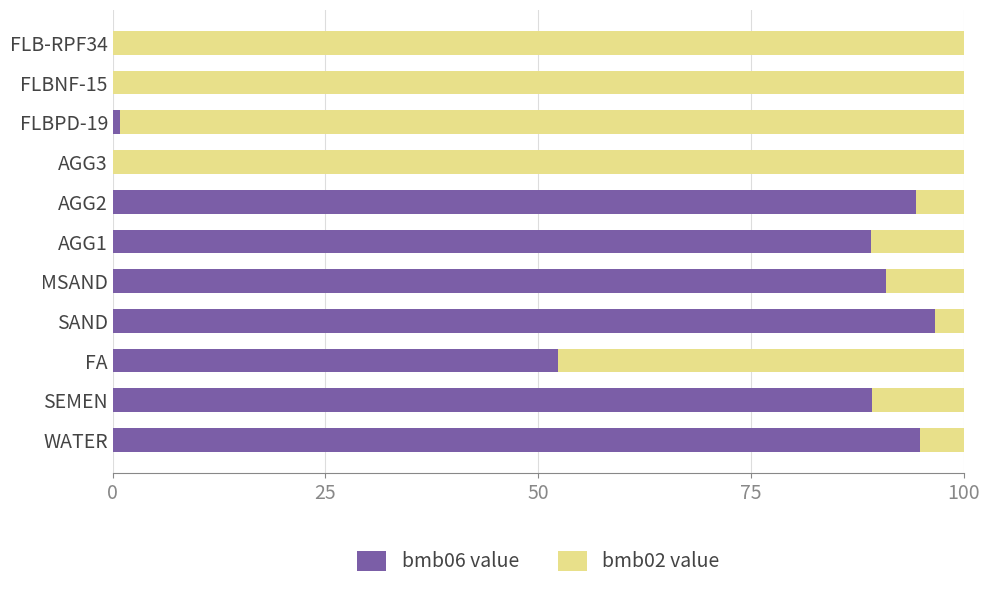

The bmb06 value series shows 0.0 at FLBNF-15. True or false?

True